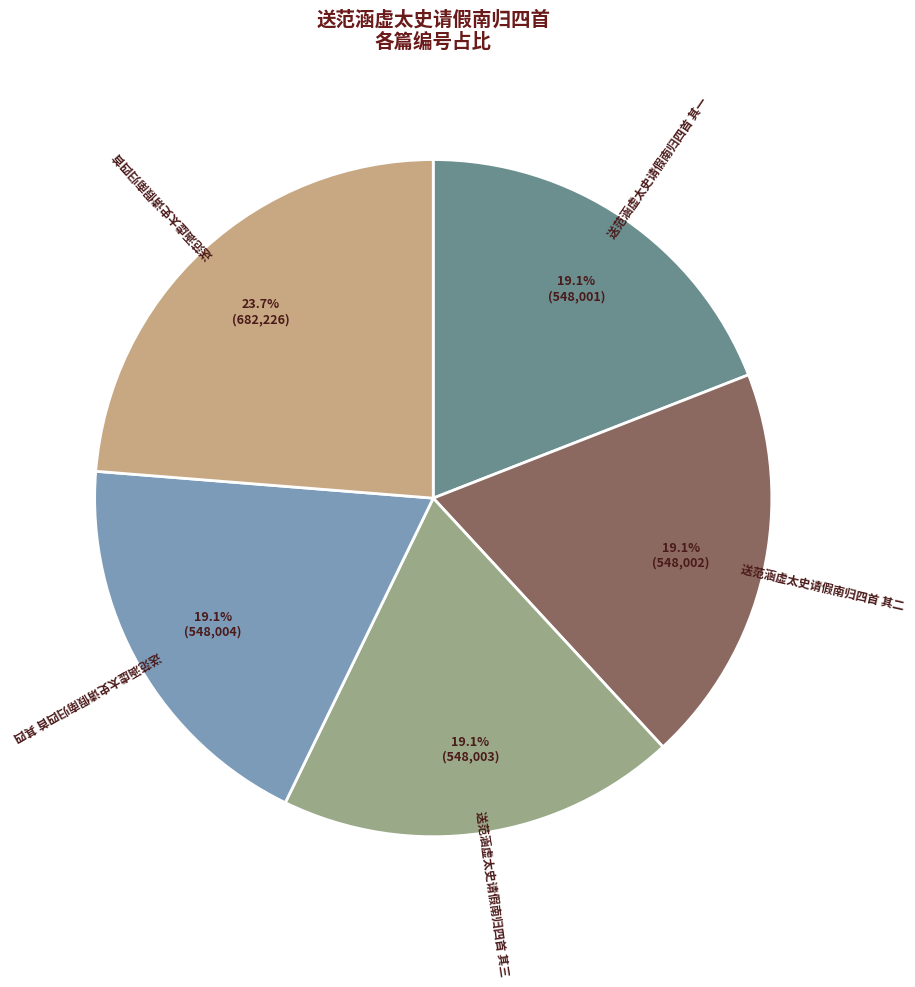

Between 送范涵虚太史请假南归四首 其二 and 送范涵虚太史请假南归四首, which is larger?

送范涵虚太史请假南归四首